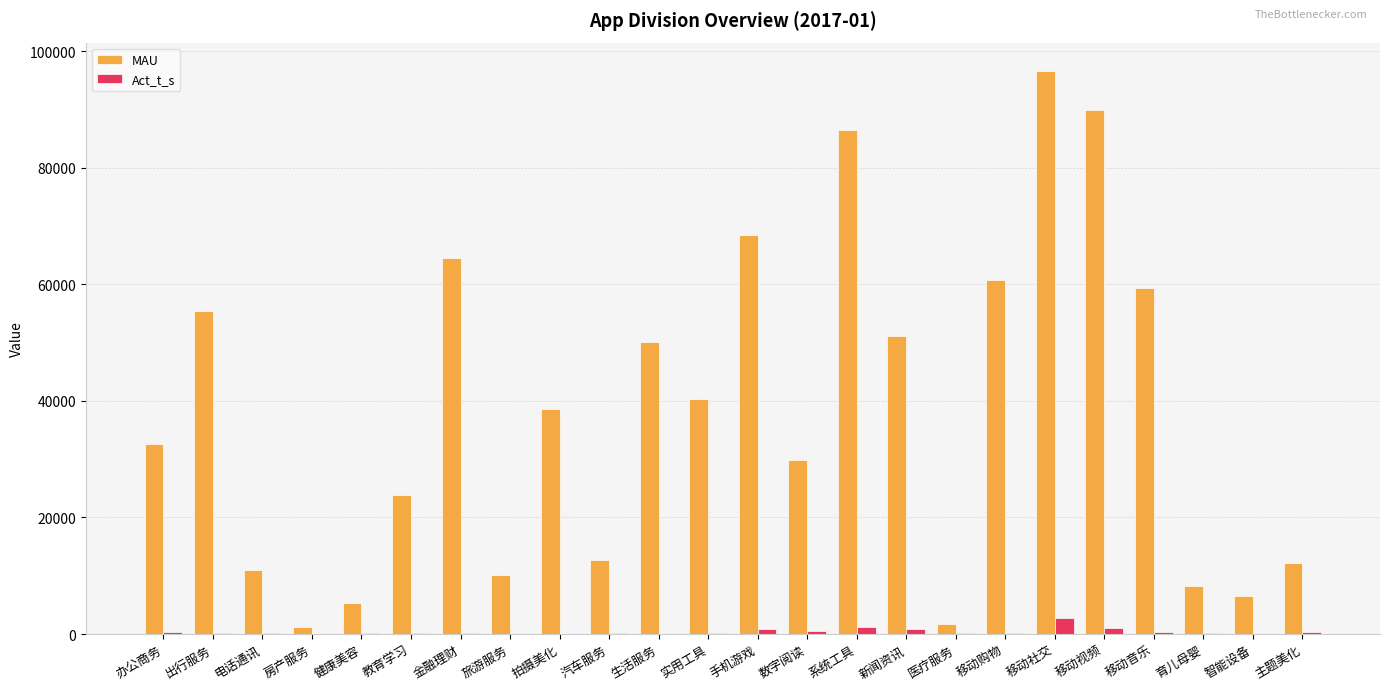

Which series has the widest spread of values?

MAU